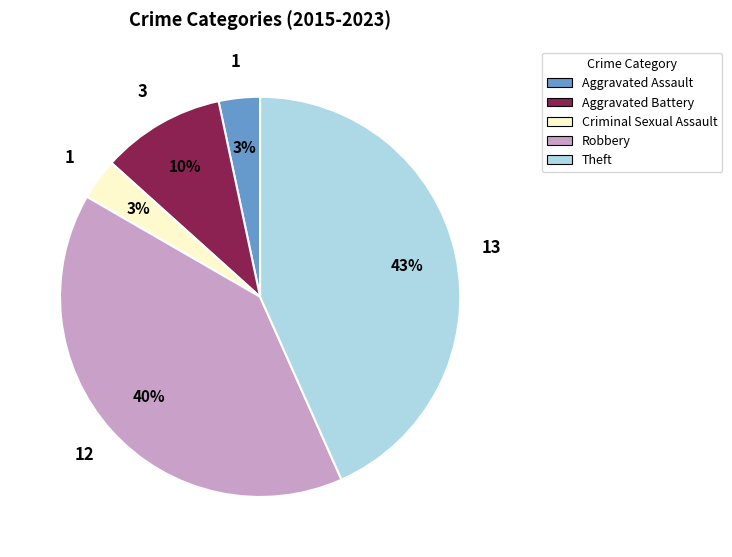

The Criminal Sexual Assault slice represents 3% of the pie. True or false?

True